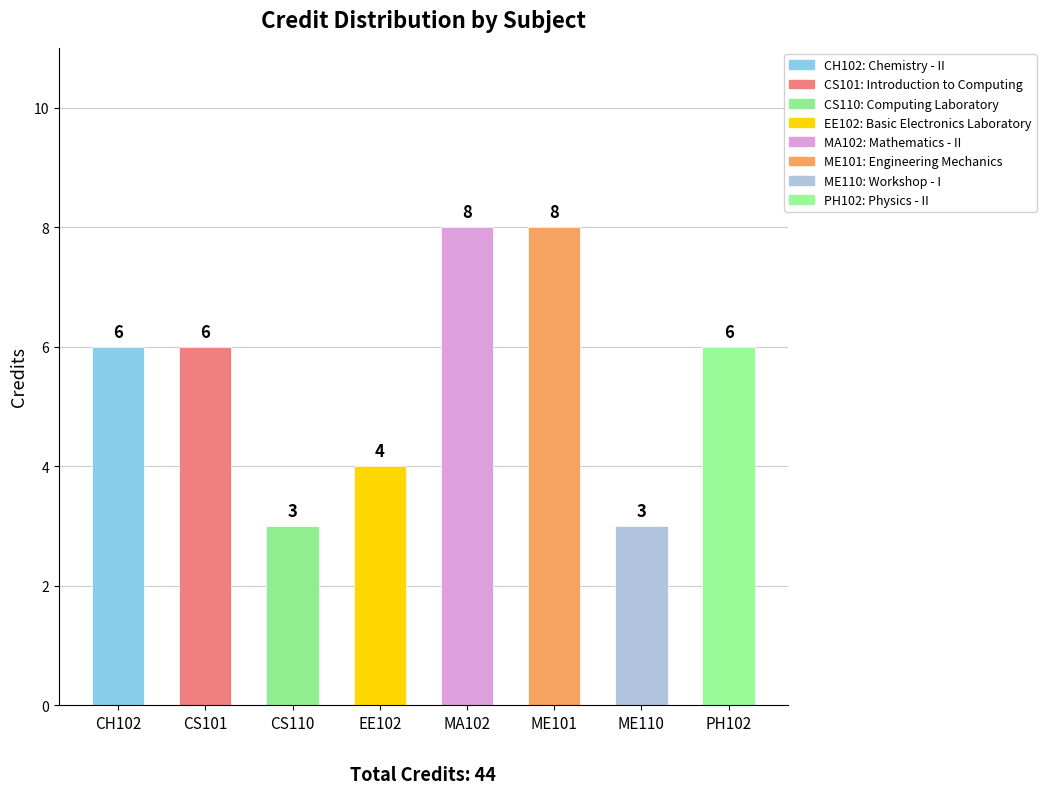

Reading right to left, transcribe all the data shown in this chart.

6	3	8	8	4	3	6	6